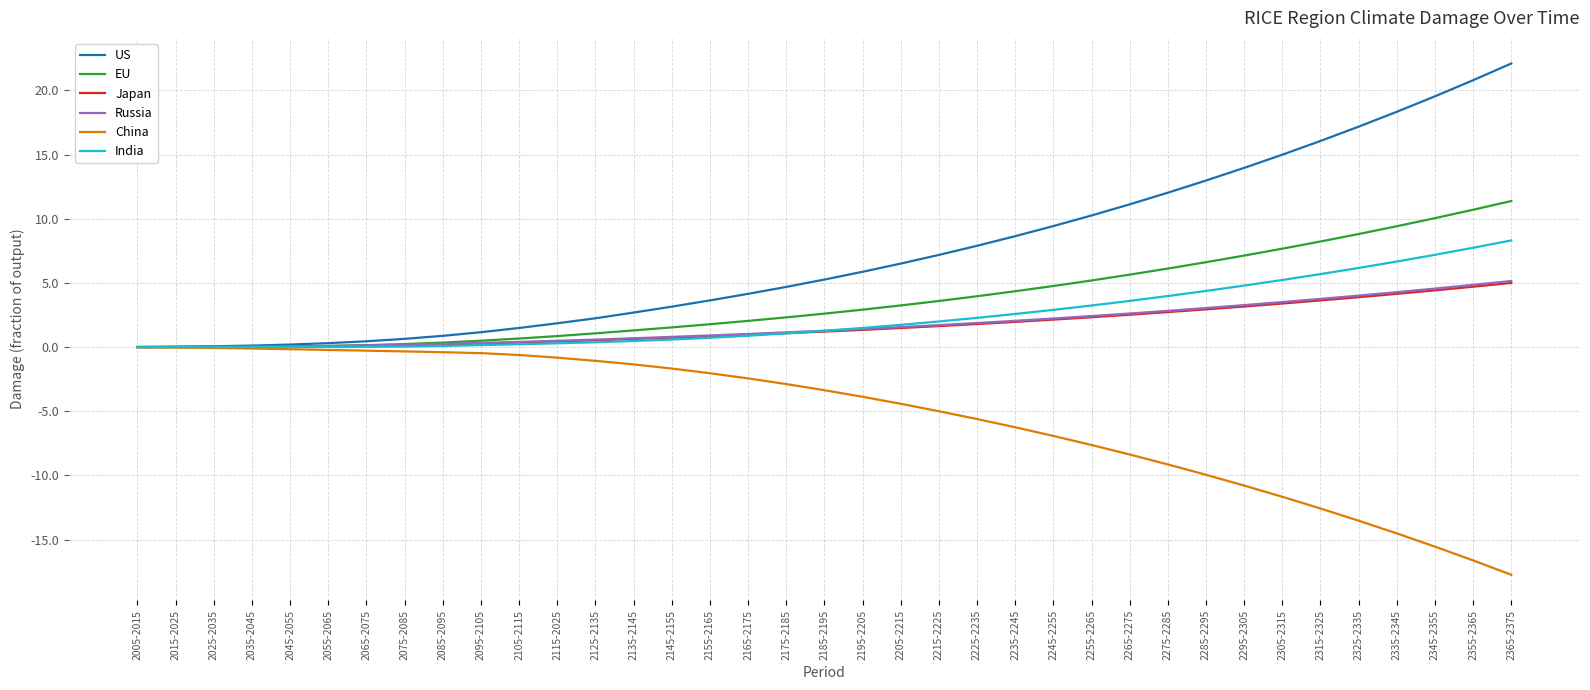

What is the difference between the maximum and second lowest values in the India series?

8.3